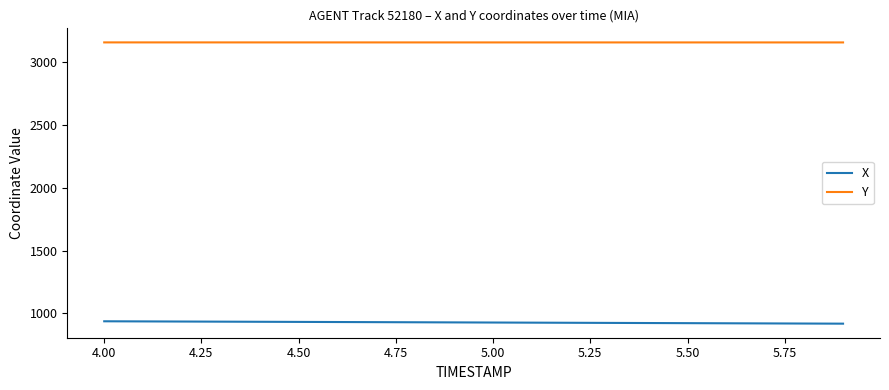

Which series has the largest total across all categories?

Y